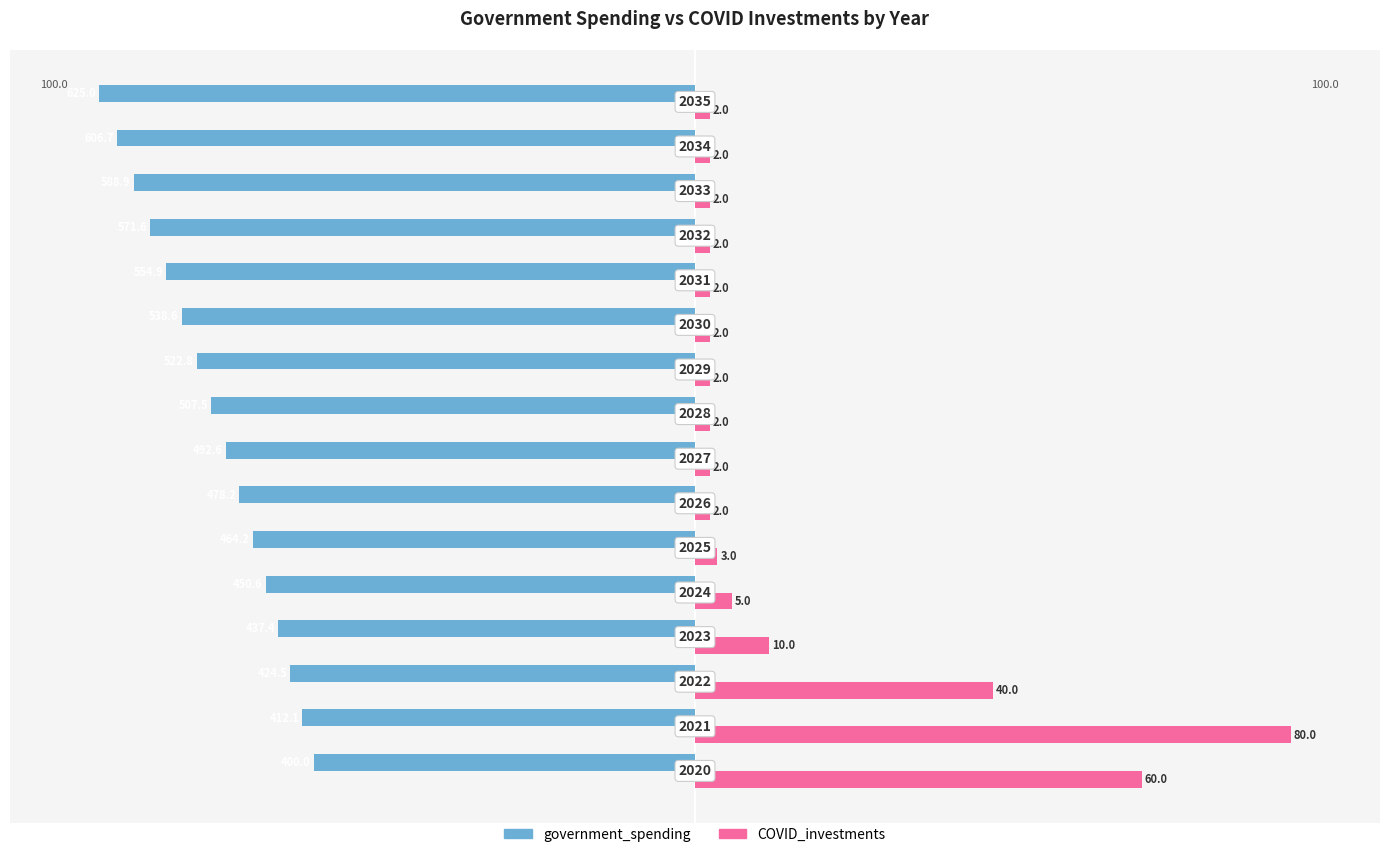

Reading left to right, transcribe all the data shown in this chart.

government_spending: -64.0	-65.9	-67.9	-70.0	-72.1	-74.3	-76.5	-78.8	-81.2	-83.7	-86.2	-88.8	-91.5	-94.2	-97.1	-100.0
COVID_investments: 75.0	100.0	50.0	12.5	6.2	3.8	2.5	2.5	2.5	2.5	2.5	2.5	2.5	2.5	2.5	2.5